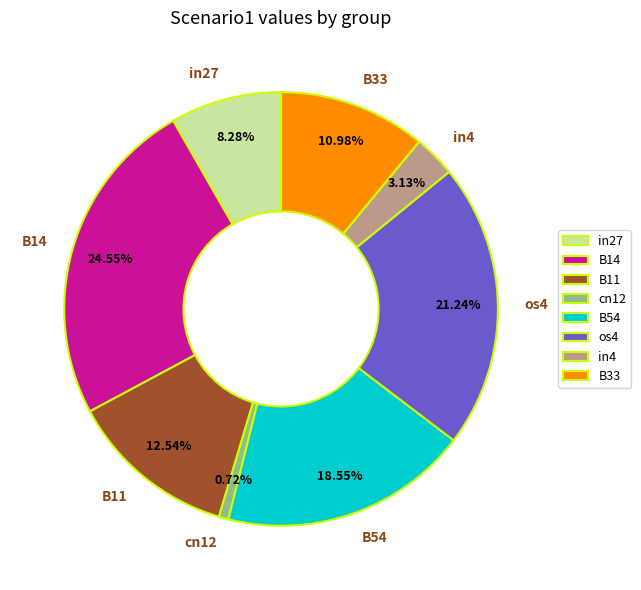

The B33 slice represents 19% of the pie. True or false?

False